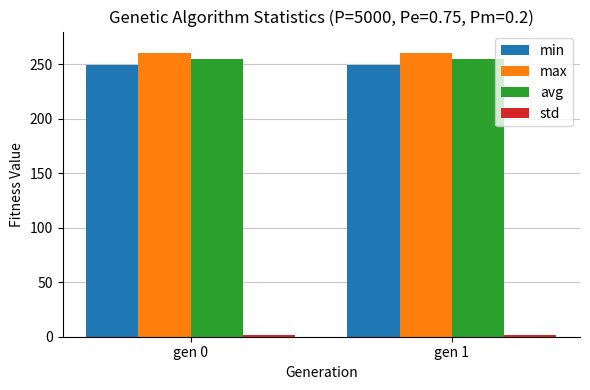

At how many categories does at least one series exceed 164?

2